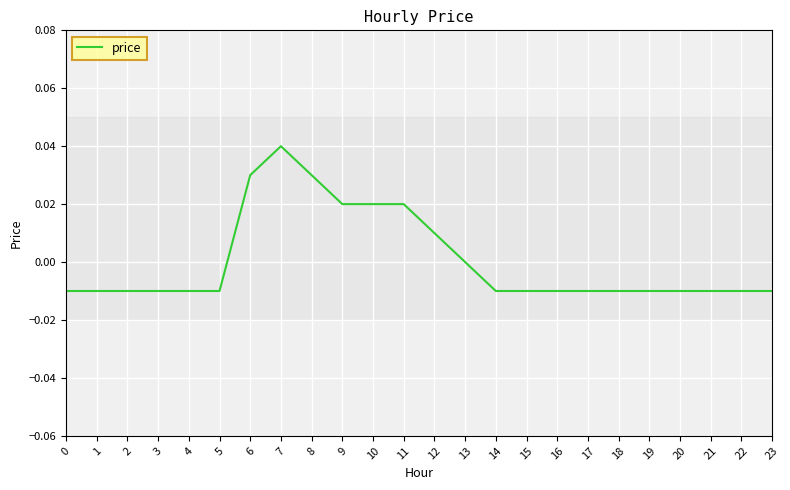

The chart shows a value of 0.0 at 8. True or false?

True